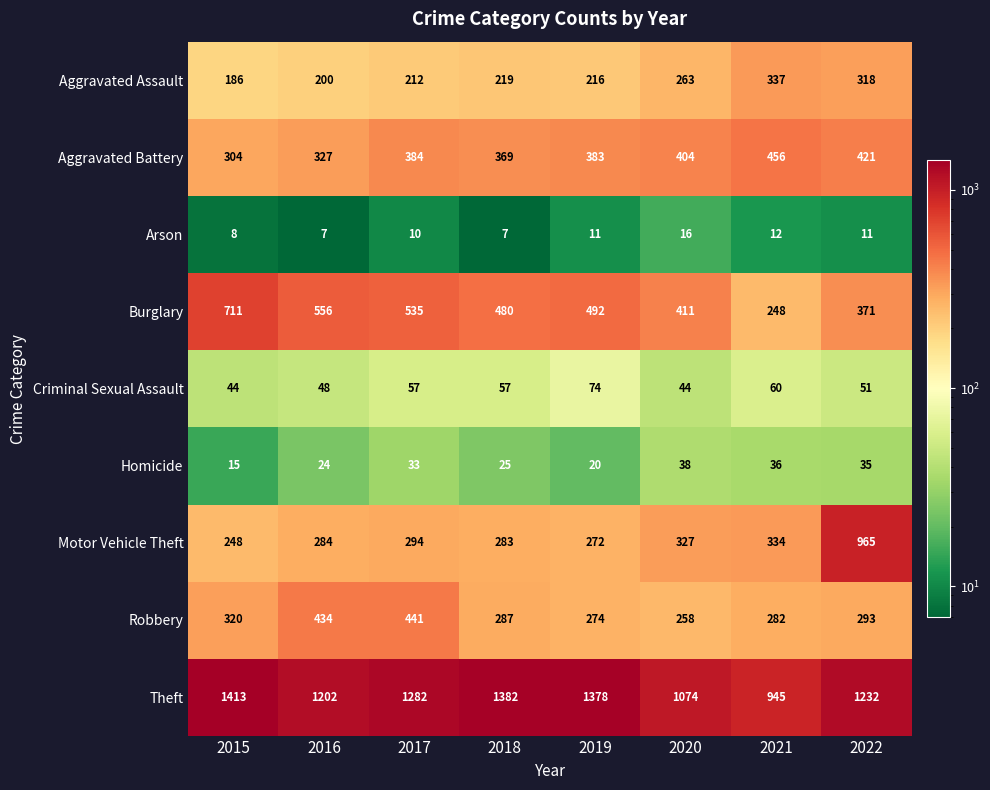

Which series changed the most between 2017 and 2019?

Robbery